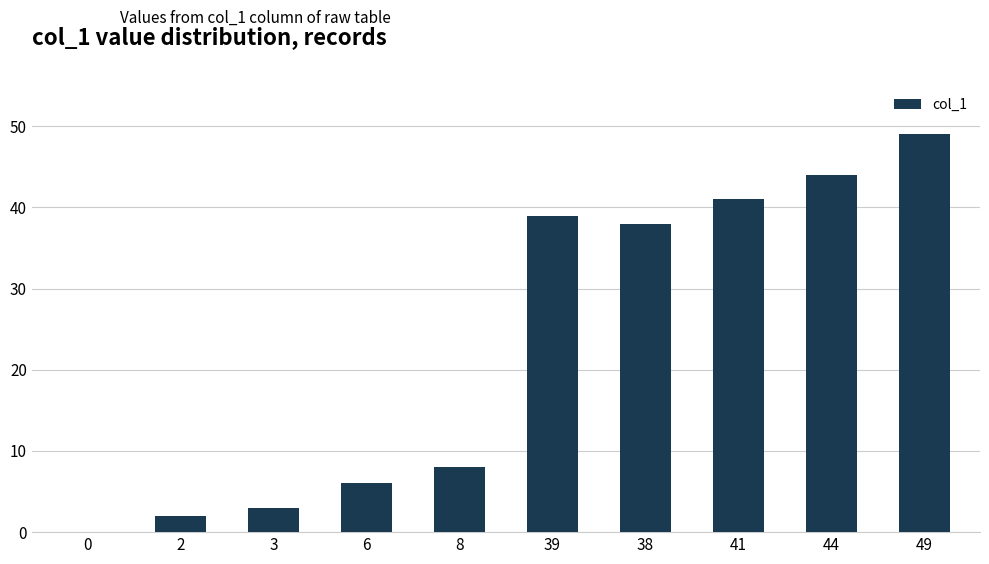

Between 0 and 3, which is larger?

3